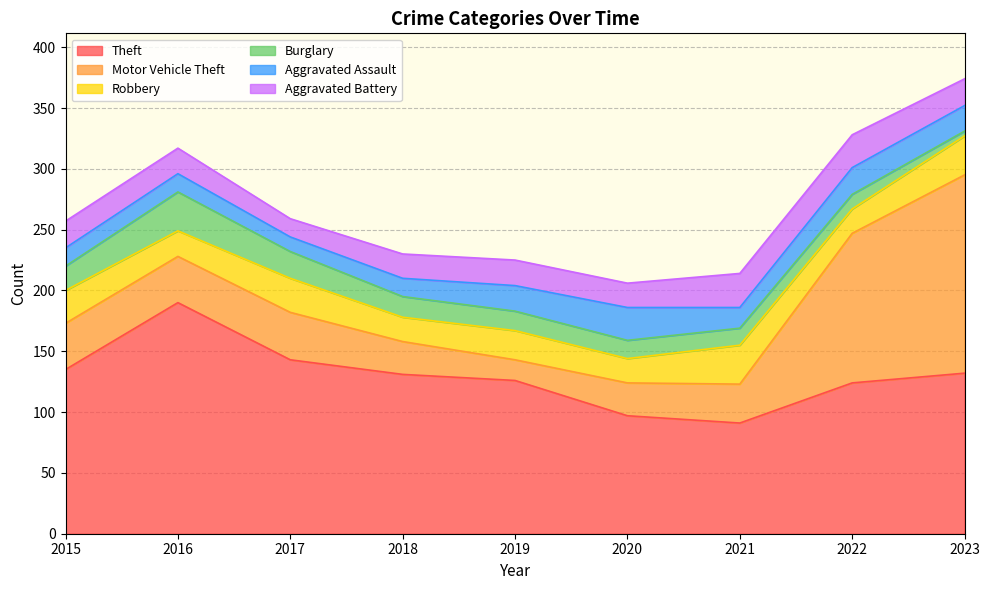

What is the difference between the highest and lowest values at 2020?

82